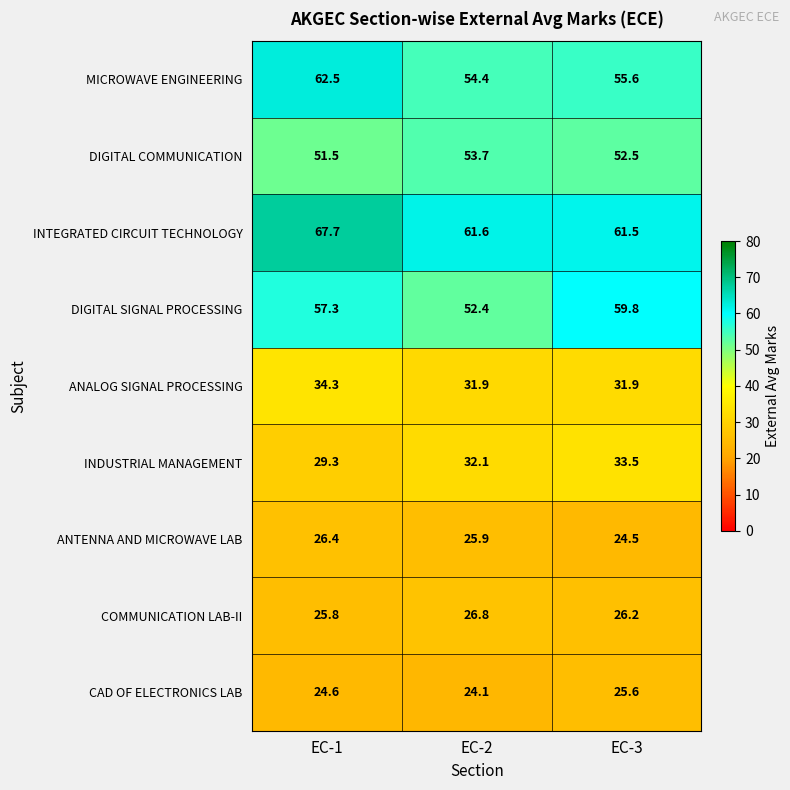

At which label is DIGITAL COMMUNICATION closest to 52?

EC-1